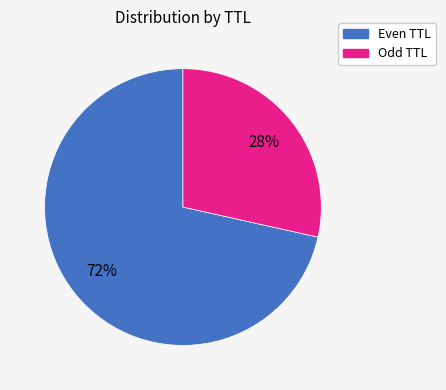

The Even TTL slice represents 72% of the pie. True or false?

True